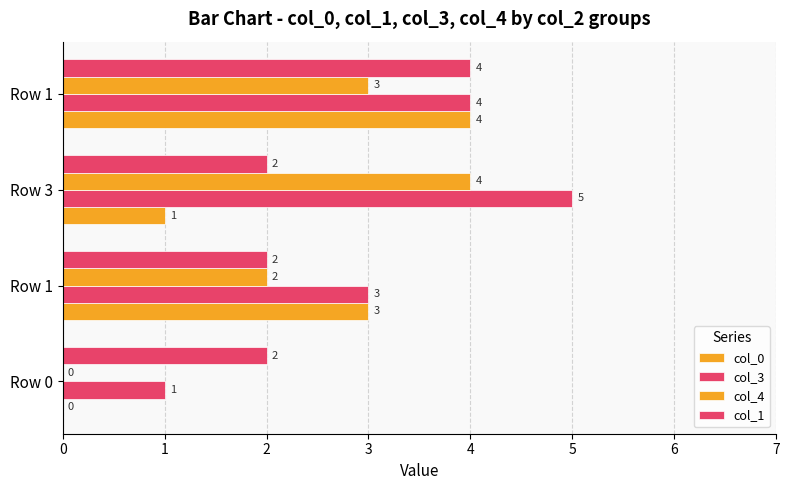

At which label is col_4 closest to 2?

Row 1